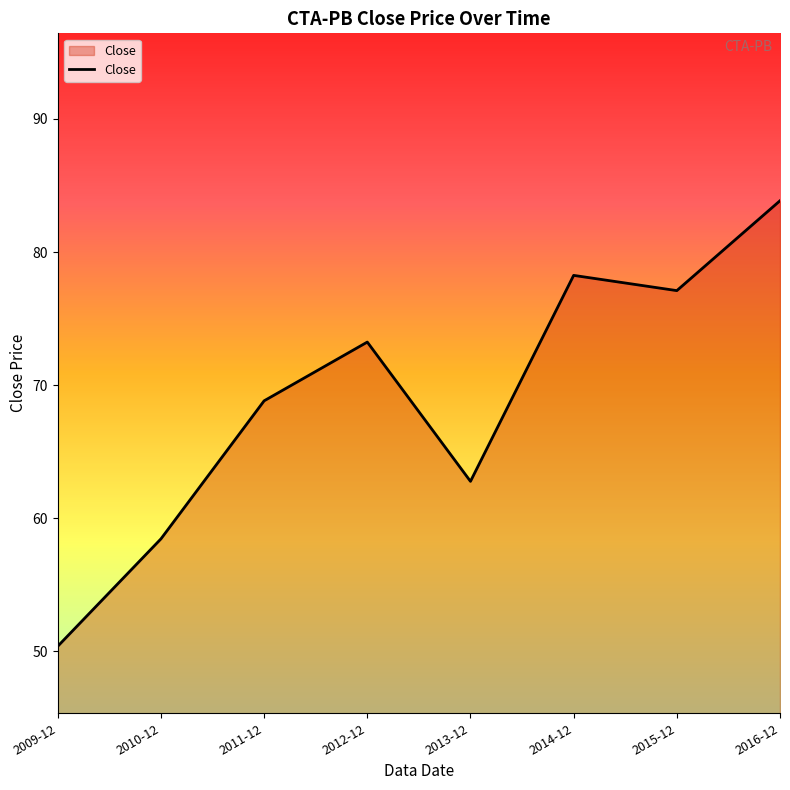

How many values exceed 73?

4